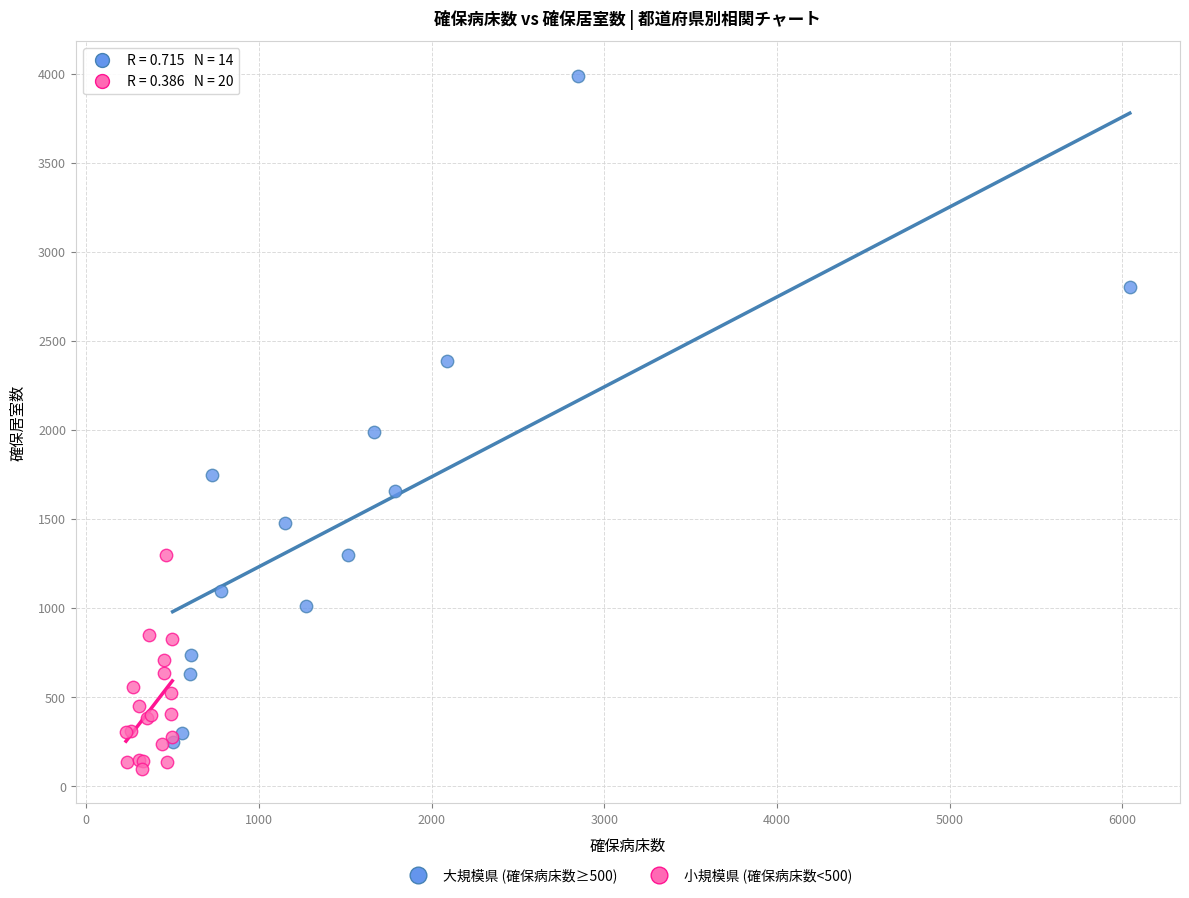

What are all the series names shown in the legend?

大規模県 (確保病床数≥500), 小規模県 (確保病床数<500)